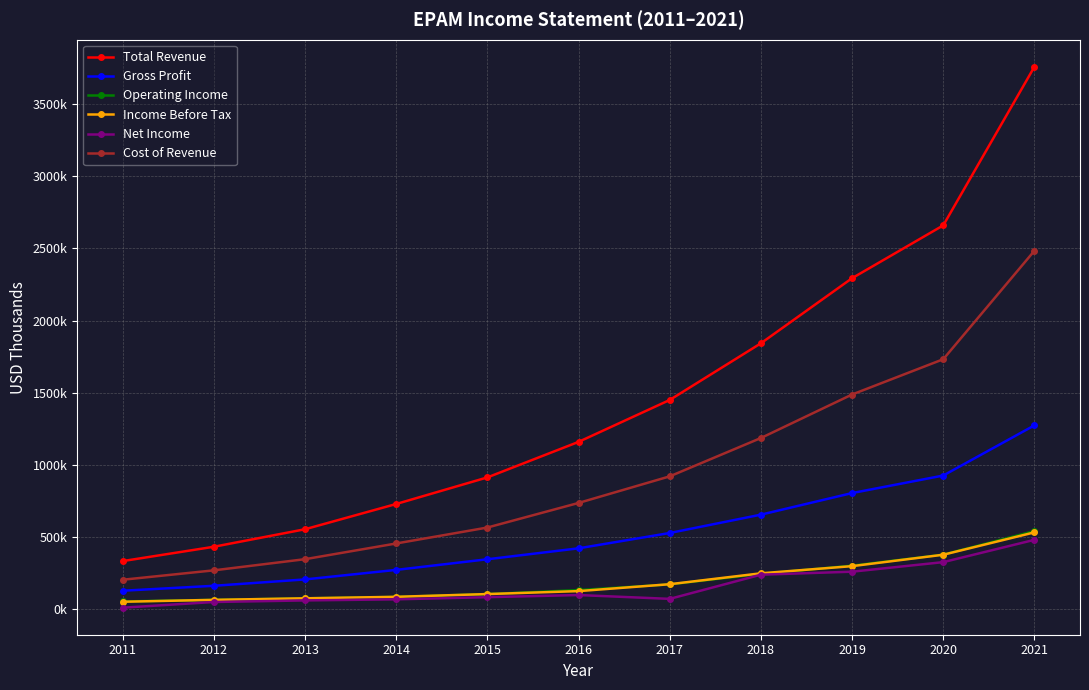

List the labels in order of Operating Income value, largest first.

2021, 2020, 2019, 2018, 2017, 2016, 2015, 2014, 2013, 2012, 2011